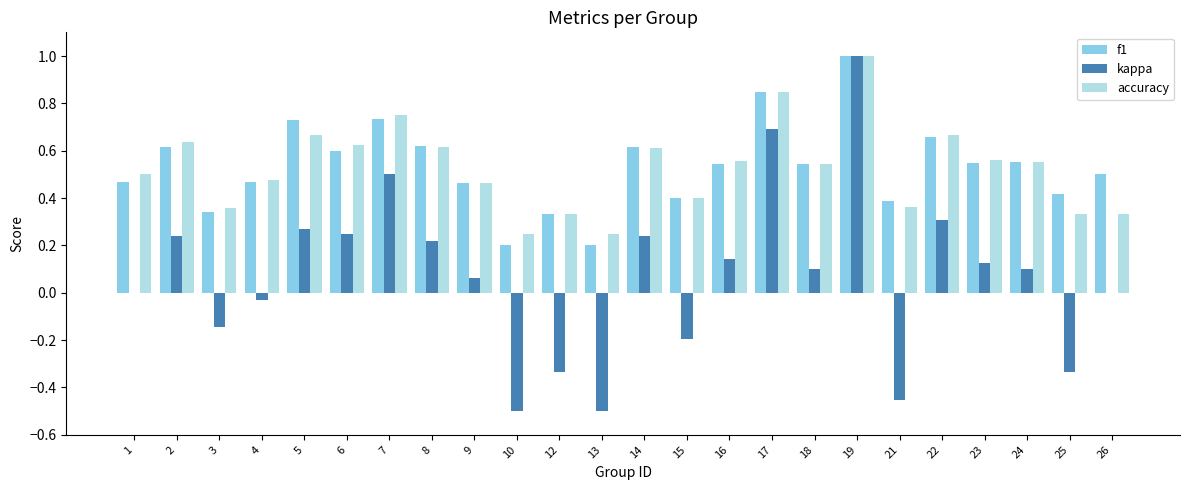

The f1 series shows 0.4 at 21. True or false?

True